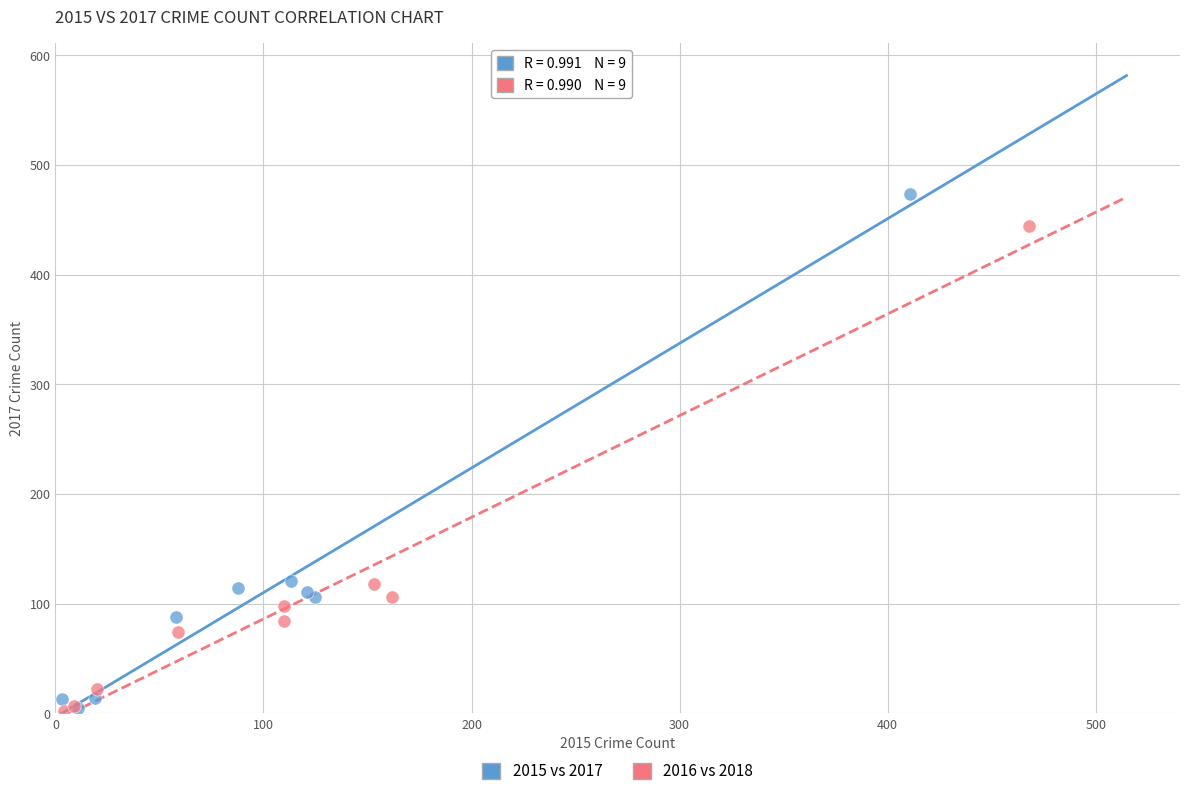

Which series reaches the maximum Y coordinate?

2015 vs 2017